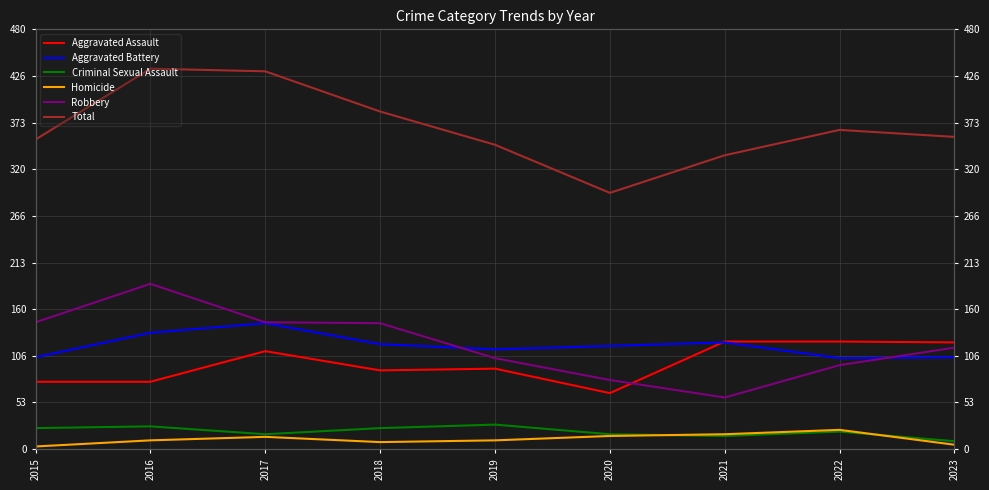

What is the minimum value for Robbery?

59